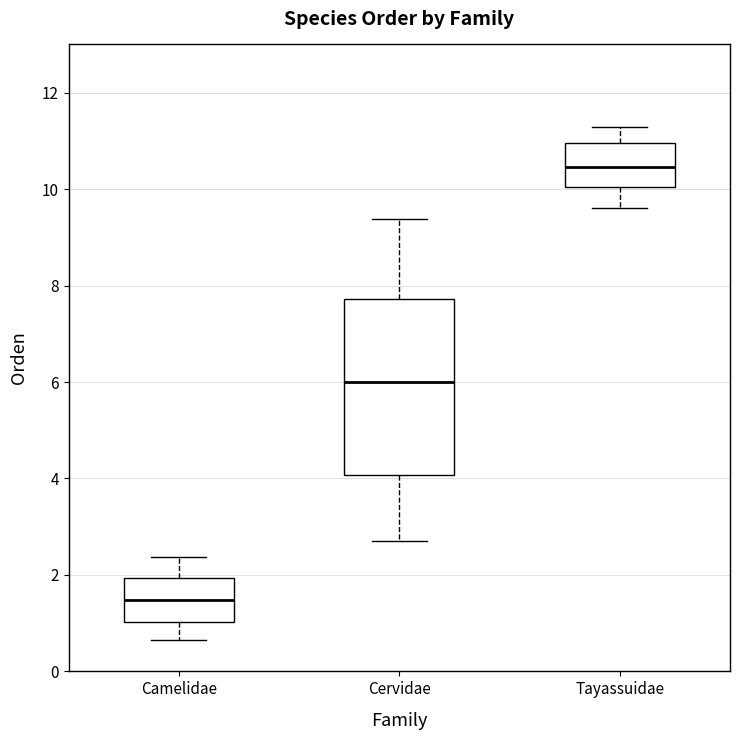

Reading left to right, read every box against the y-axis: the position of its median line, the range the box covers, and the ends of its whiskers. The values are not printed on the chart, so give them approximately, as read against the axis.

Camelidae: median 1.4, box 1.0 to 2.0, whiskers 0.6 to 2.4
Cervidae: median 6.0, box 4.0 to 7.8, whiskers 2.8 to 9.4
Tayassuidae: median 10.4, box 10.0 to 11.0, whiskers 9.6 to 11.2